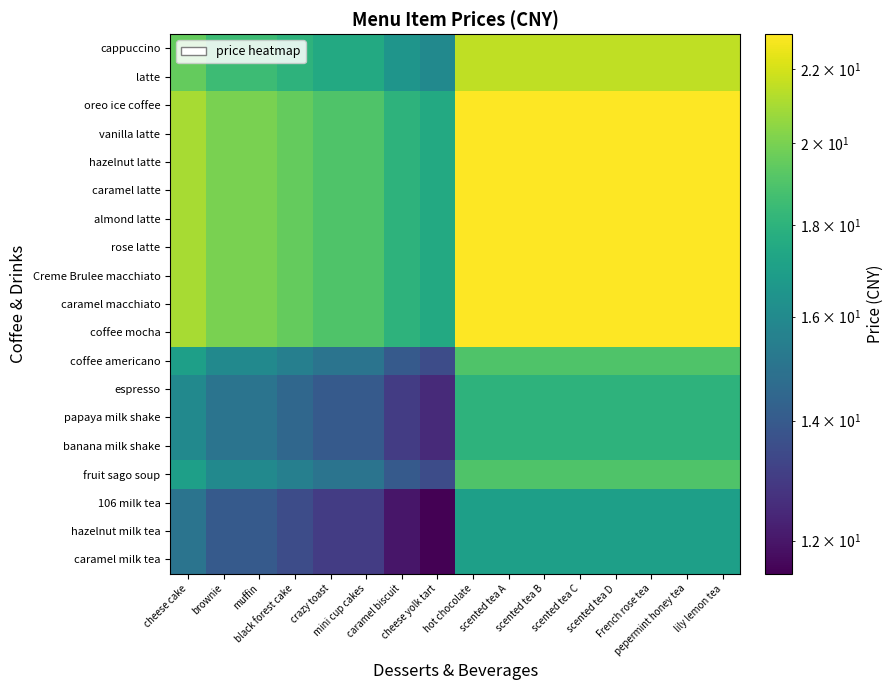

Reading right to left, list all the values displayed in this chart.

cappuccino: lily lemon tea=21.5	pepermint honey tea=21.5	French rose tea=21.5	scented tea D=21.5	scented tea C=21.5	scented tea B=21.5	scented tea A=21.5	hot chocolate=21.5	cheese yolk tart=16.0	caramel biscuit=16.5	mini cup cakes=17.5	crazy toast=17.5	black forest cake=18.0	muffin=18.5	brownie=18.5	cheese cake=19.5
latte: lily lemon tea=21.5	pepermint honey tea=21.5	French rose tea=21.5	scented tea D=21.5	scented tea C=21.5	scented tea B=21.5	scented tea A=21.5	hot chocolate=21.5	cheese yolk tart=16.0	caramel biscuit=16.5	mini cup cakes=17.5	crazy toast=17.5	black forest cake=18.0	muffin=18.5	brownie=18.5	cheese cake=19.5
oreo ice coffee: lily lemon tea=23.0	pepermint honey tea=23.0	French rose tea=23.0	scented tea D=23.0	scented tea C=23.0	scented tea B=23.0	scented tea A=23.0	hot chocolate=23.0	cheese yolk tart=17.5	caramel biscuit=18.0	mini cup cakes=19.0	crazy toast=19.0	black forest cake=19.5	muffin=20.0	brownie=20.0	cheese cake=21.0
vanilla latte: lily lemon tea=23.0	pepermint honey tea=23.0	French rose tea=23.0	scented tea D=23.0	scented tea C=23.0	scented tea B=23.0	scented tea A=23.0	hot chocolate=23.0	cheese yolk tart=17.5	caramel biscuit=18.0	mini cup cakes=19.0	crazy toast=19.0	black forest cake=19.5	muffin=20.0	brownie=20.0	cheese cake=21.0
hazelnut latte: lily lemon tea=23.0	pepermint honey tea=23.0	French rose tea=23.0	scented tea D=23.0	scented tea C=23.0	scented tea B=23.0	scented tea A=23.0	hot chocolate=23.0	cheese yolk tart=17.5	caramel biscuit=18.0	mini cup cakes=19.0	crazy toast=19.0	black forest cake=19.5	muffin=20.0	brownie=20.0	cheese cake=21.0
caramel latte: lily lemon tea=23.0	pepermint honey tea=23.0	French rose tea=23.0	scented tea D=23.0	scented tea C=23.0	scented tea B=23.0	scented tea A=23.0	hot chocolate=23.0	cheese yolk tart=17.5	caramel biscuit=18.0	mini cup cakes=19.0	crazy toast=19.0	black forest cake=19.5	muffin=20.0	brownie=20.0	cheese cake=21.0
almond latte: lily lemon tea=23.0	pepermint honey tea=23.0	French rose tea=23.0	scented tea D=23.0	scented tea C=23.0	scented tea B=23.0	scented tea A=23.0	hot chocolate=23.0	cheese yolk tart=17.5	caramel biscuit=18.0	mini cup cakes=19.0	crazy toast=19.0	black forest cake=19.5	muffin=20.0	brownie=20.0	cheese cake=21.0
rose latte: lily lemon tea=23.0	pepermint honey tea=23.0	French rose tea=23.0	scented tea D=23.0	scented tea C=23.0	scented tea B=23.0	scented tea A=23.0	hot chocolate=23.0	cheese yolk tart=17.5	caramel biscuit=18.0	mini cup cakes=19.0	crazy toast=19.0	black forest cake=19.5	muffin=20.0	brownie=20.0	cheese cake=21.0
Creme Brulee macchiato: lily lemon tea=23.0	pepermint honey tea=23.0	French rose tea=23.0	scented tea D=23.0	scented tea C=23.0	scented tea B=23.0	scented tea A=23.0	hot chocolate=23.0	cheese yolk tart=17.5	caramel biscuit=18.0	mini cup cakes=19.0	crazy toast=19.0	black forest cake=19.5	muffin=20.0	brownie=20.0	cheese cake=21.0
caramel macchiato: lily lemon tea=23.0	pepermint honey tea=23.0	French rose tea=23.0	scented tea D=23.0	scented tea C=23.0	scented tea B=23.0	scented tea A=23.0	hot chocolate=23.0	cheese yolk tart=17.5	caramel biscuit=18.0	mini cup cakes=19.0	crazy toast=19.0	black forest cake=19.5	muffin=20.0	brownie=20.0	cheese cake=21.0
coffee mocha: lily lemon tea=23.0	pepermint honey tea=23.0	French rose tea=23.0	scented tea D=23.0	scented tea C=23.0	scented tea B=23.0	scented tea A=23.0	hot chocolate=23.0	cheese yolk tart=17.5	caramel biscuit=18.0	mini cup cakes=19.0	crazy toast=19.0	black forest cake=19.5	muffin=20.0	brownie=20.0	cheese cake=21.0
coffee americano: lily lemon tea=19.0	pepermint honey tea=19.0	French rose tea=19.0	scented tea D=19.0	scented tea C=19.0	scented tea B=19.0	scented tea A=19.0	hot chocolate=19.0	cheese yolk tart=13.5	caramel biscuit=14.0	mini cup cakes=15.0	crazy toast=15.0	black forest cake=15.5	muffin=16.0	brownie=16.0	cheese cake=17.0
espresso: lily lemon tea=18.0	pepermint honey tea=18.0	French rose tea=18.0	scented tea D=18.0	scented tea C=18.0	scented tea B=18.0	scented tea A=18.0	hot chocolate=18.0	cheese yolk tart=12.5	caramel biscuit=13.0	mini cup cakes=14.0	crazy toast=14.0	black forest cake=14.5	muffin=15.0	brownie=15.0	cheese cake=16.0
papaya milk shake: lily lemon tea=18.0	pepermint honey tea=18.0	French rose tea=18.0	scented tea D=18.0	scented tea C=18.0	scented tea B=18.0	scented tea A=18.0	hot chocolate=18.0	cheese yolk tart=12.5	caramel biscuit=13.0	mini cup cakes=14.0	crazy toast=14.0	black forest cake=14.5	muffin=15.0	brownie=15.0	cheese cake=16.0
banana milk shake: lily lemon tea=18.0	pepermint honey tea=18.0	French rose tea=18.0	scented tea D=18.0	scented tea C=18.0	scented tea B=18.0	scented tea A=18.0	hot chocolate=18.0	cheese yolk tart=12.5	caramel biscuit=13.0	mini cup cakes=14.0	crazy toast=14.0	black forest cake=14.5	muffin=15.0	brownie=15.0	cheese cake=16.0
fruit sago soup: lily lemon tea=19.0	pepermint honey tea=19.0	French rose tea=19.0	scented tea D=19.0	scented tea C=19.0	scented tea B=19.0	scented tea A=19.0	hot chocolate=19.0	cheese yolk tart=13.5	caramel biscuit=14.0	mini cup cakes=15.0	crazy toast=15.0	black forest cake=15.5	muffin=16.0	brownie=16.0	cheese cake=17.0
106 milk tea: lily lemon tea=17.0	pepermint honey tea=17.0	French rose tea=17.0	scented tea D=17.0	scented tea C=17.0	scented tea B=17.0	scented tea A=17.0	hot chocolate=17.0	cheese yolk tart=11.5	caramel biscuit=12.0	mini cup cakes=13.0	crazy toast=13.0	black forest cake=13.5	muffin=14.0	brownie=14.0	cheese cake=15.0
hazelnut milk tea: lily lemon tea=17.0	pepermint honey tea=17.0	French rose tea=17.0	scented tea D=17.0	scented tea C=17.0	scented tea B=17.0	scented tea A=17.0	hot chocolate=17.0	cheese yolk tart=11.5	caramel biscuit=12.0	mini cup cakes=13.0	crazy toast=13.0	black forest cake=13.5	muffin=14.0	brownie=14.0	cheese cake=15.0
caramel milk tea: lily lemon tea=17.0	pepermint honey tea=17.0	French rose tea=17.0	scented tea D=17.0	scented tea C=17.0	scented tea B=17.0	scented tea A=17.0	hot chocolate=17.0	cheese yolk tart=11.5	caramel biscuit=12.0	mini cup cakes=13.0	crazy toast=13.0	black forest cake=13.5	muffin=14.0	brownie=14.0	cheese cake=15.0